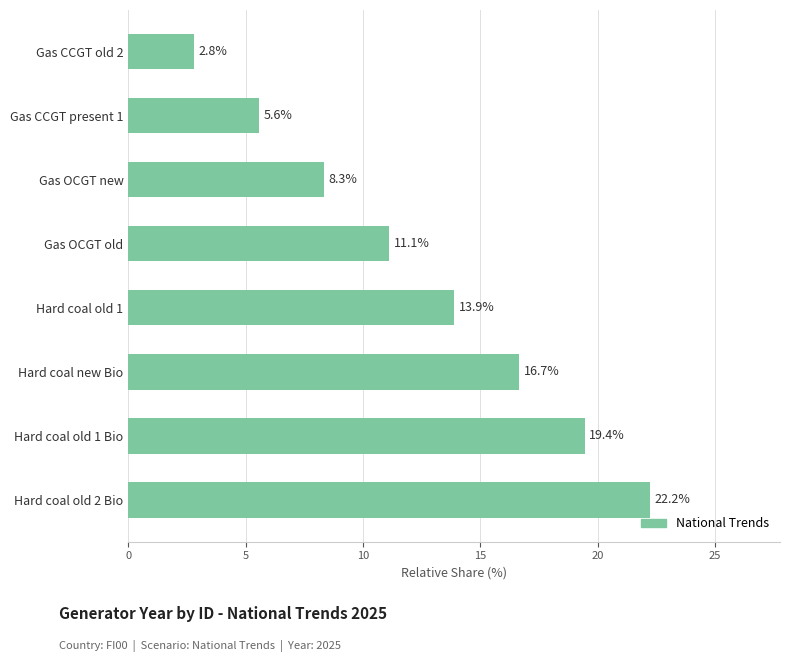

What is the ratio of the value at Hard coal old 2 Bio to the value at Hard coal old 1?

1.6